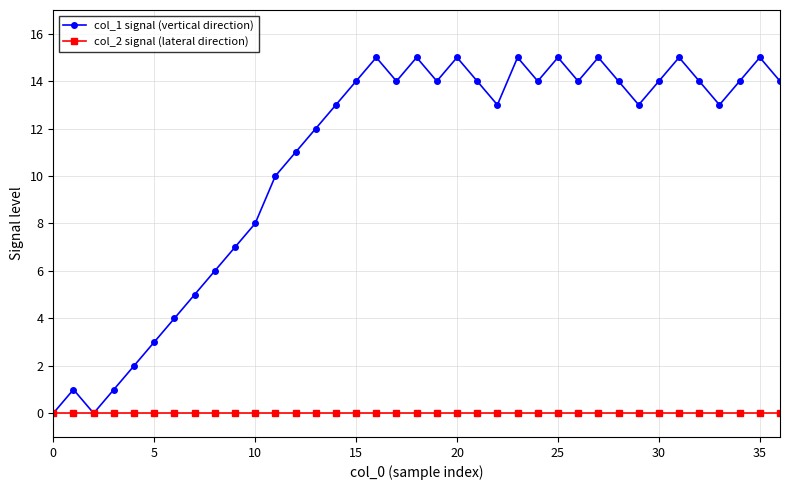

Which series has the widest spread of values?

col_1 signal (vertical direction)